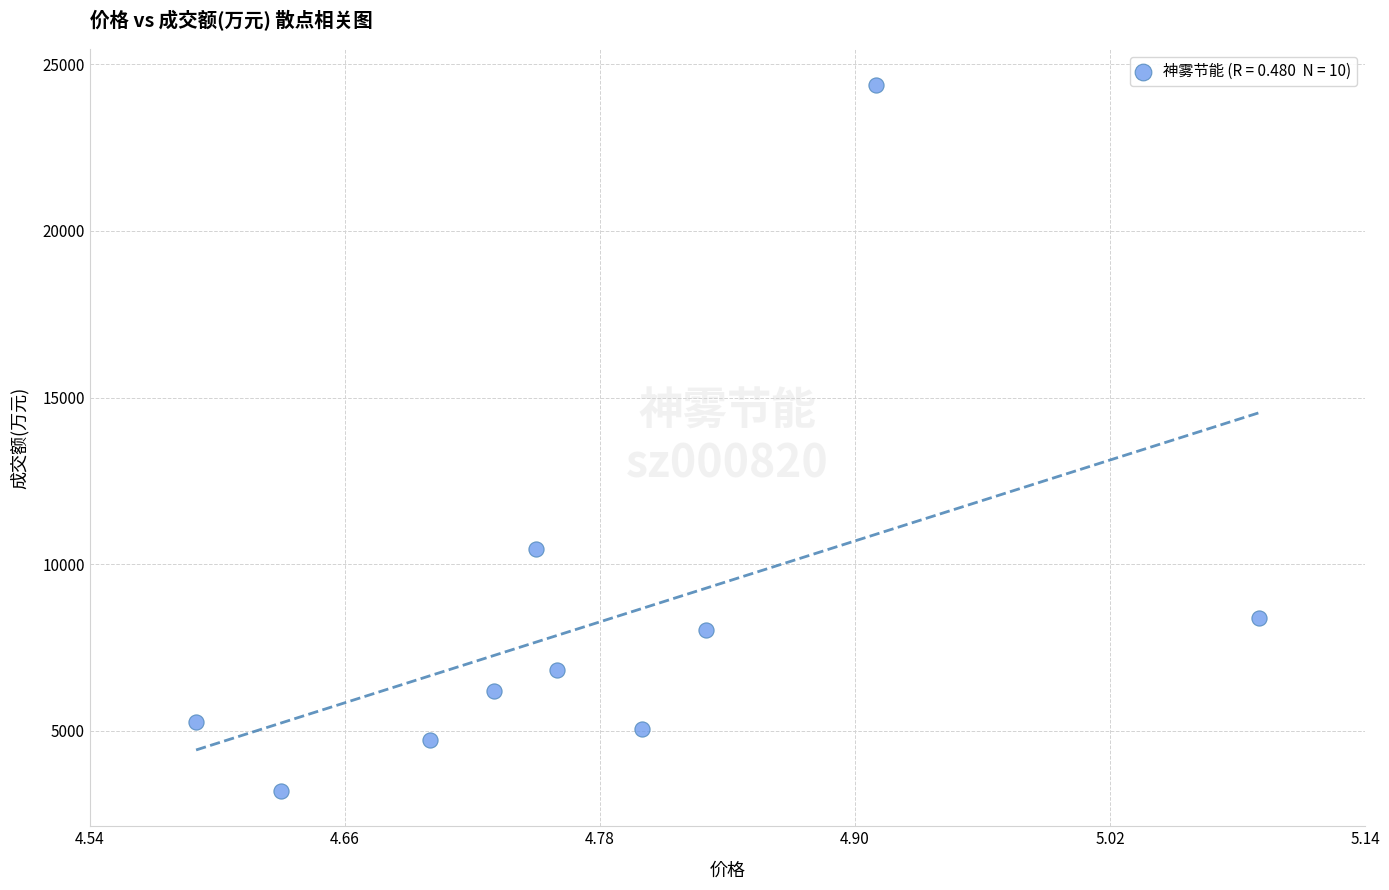

What Y value in the scatter plot is closest to 13792?

10448